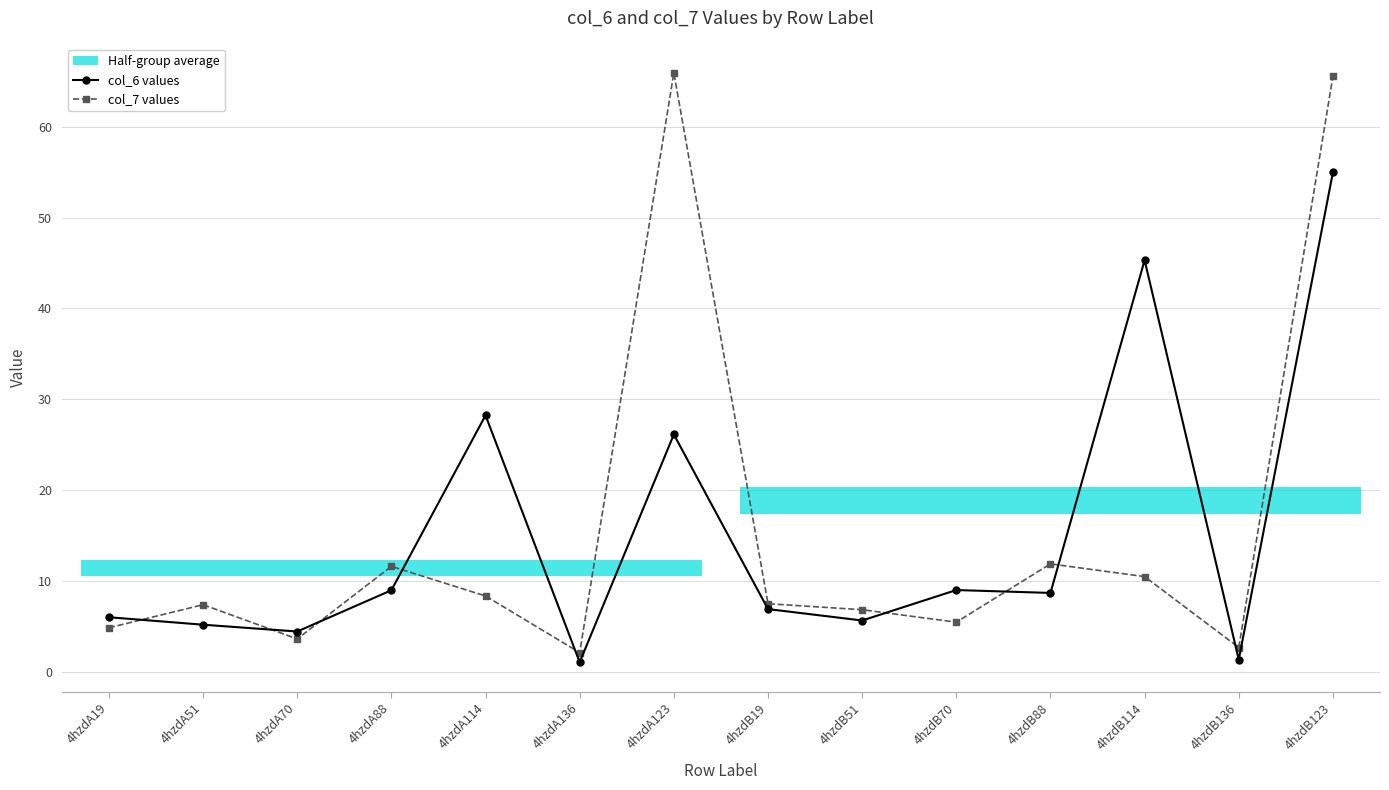

What is the lowest value of the col_7 values series?

2.1